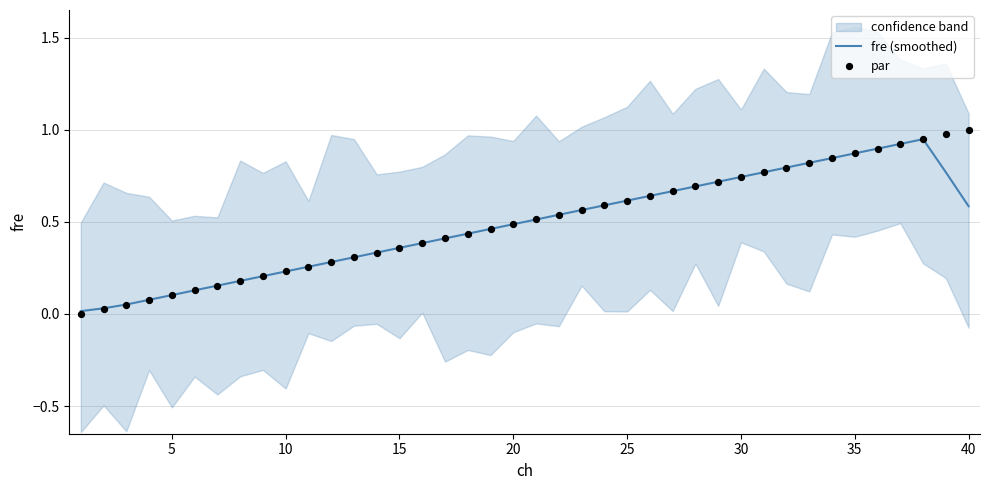

At how many categories does at least one series exceed 0?

40